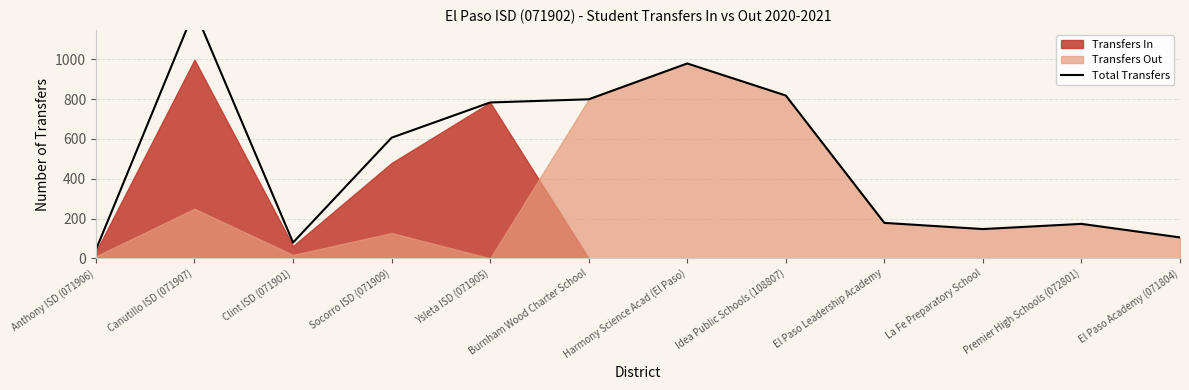

What is the change in value from Clint ISD (071901) to La Fe Preparatory School?

+68